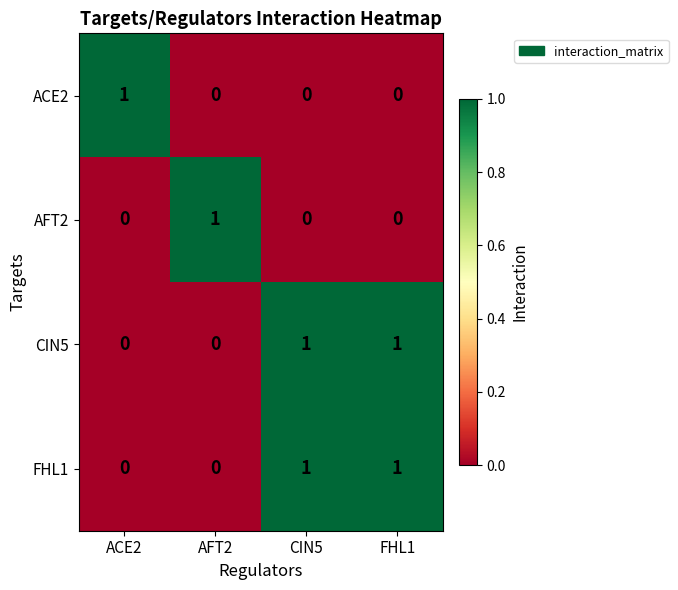

At how many categories does at least one series exceed 0?

4